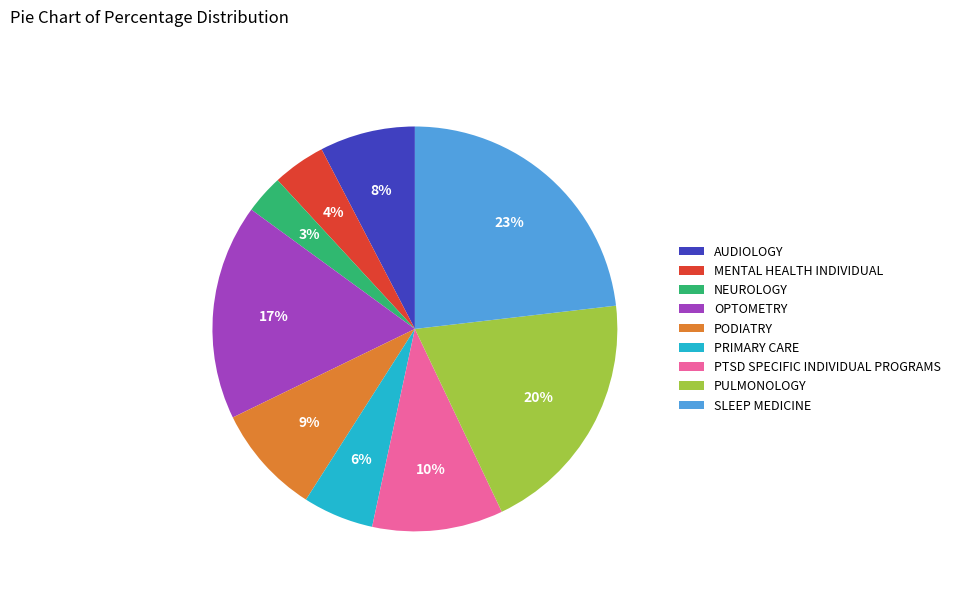

What percentage is the PULMONOLOGY slice, to the nearest percent?

20%